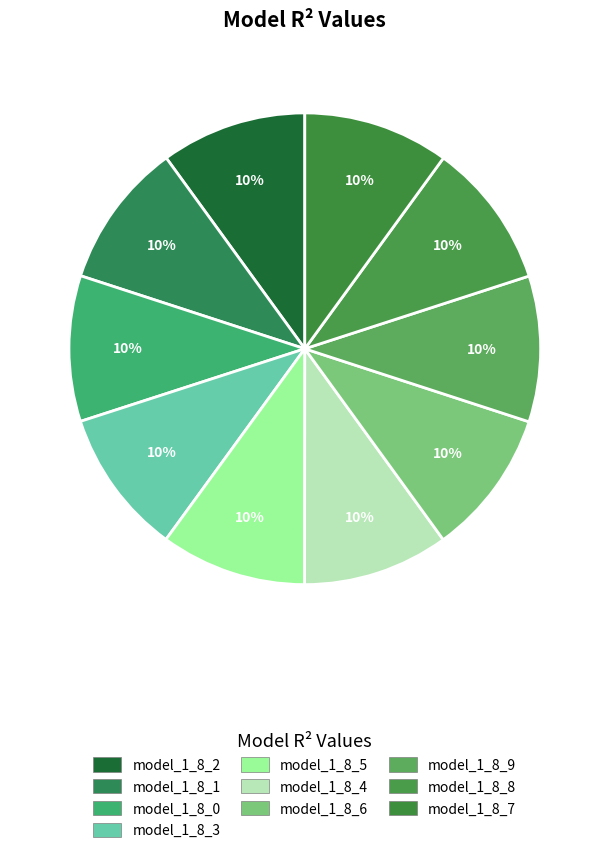

Which category has the biggest portion of the pie?

model_1_8_9